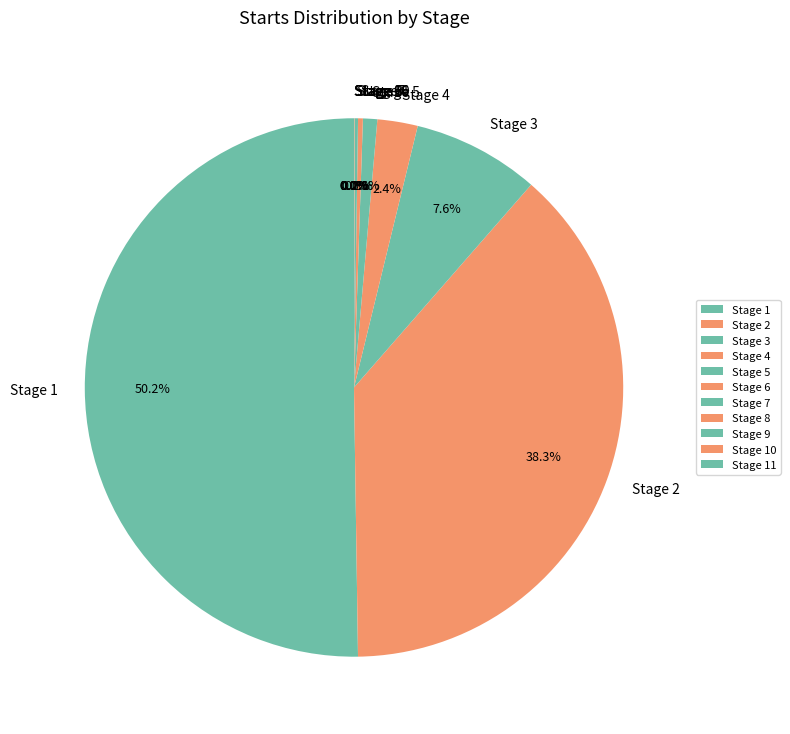

Which category accounts for the majority?

Stage 1